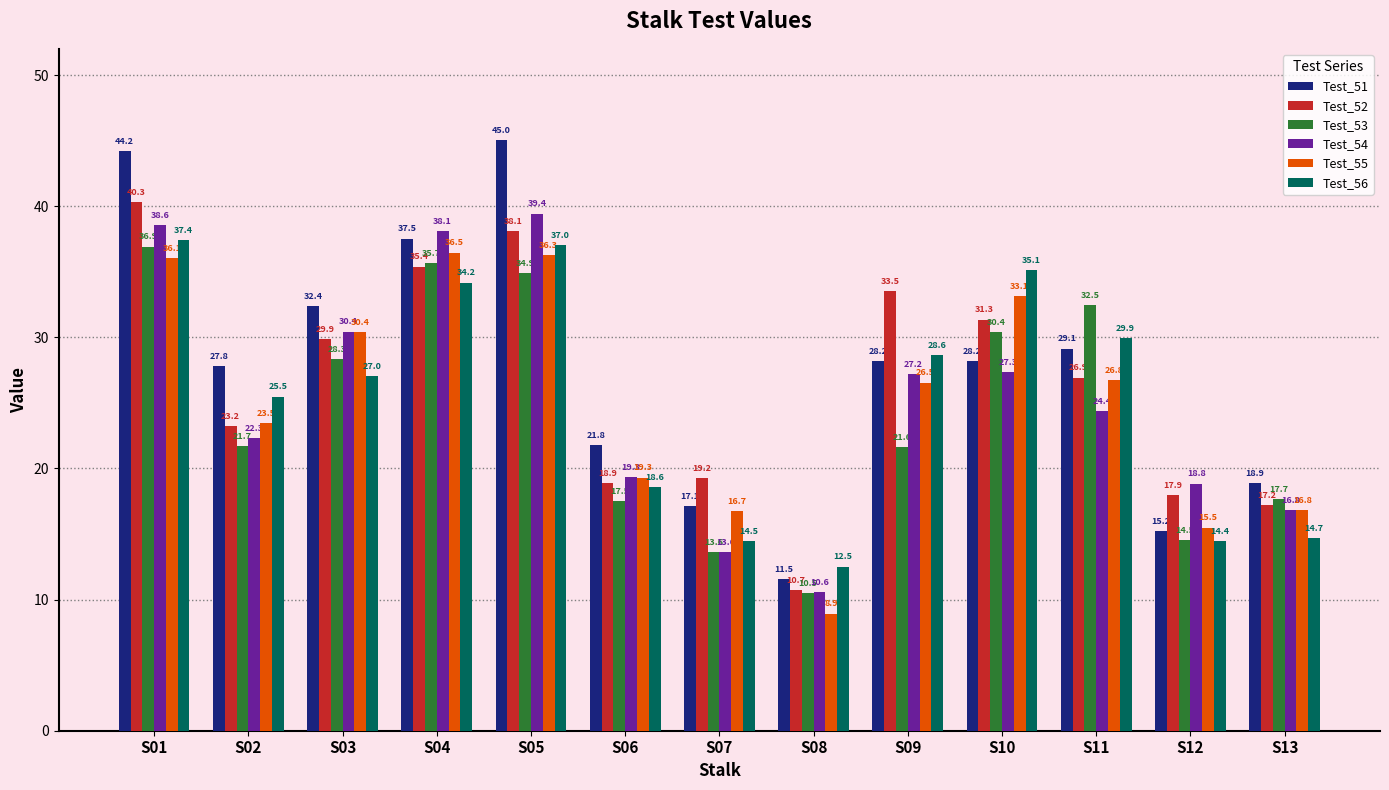

At which category is the sum across all series the highest?

S01